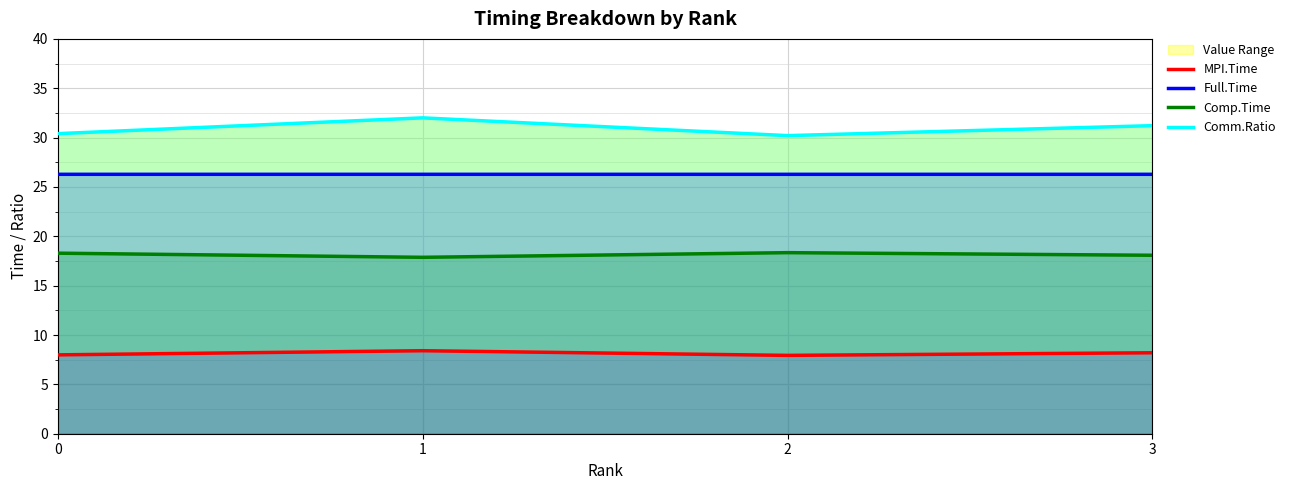

Which series has the widest spread of values?

Comm.Ratio